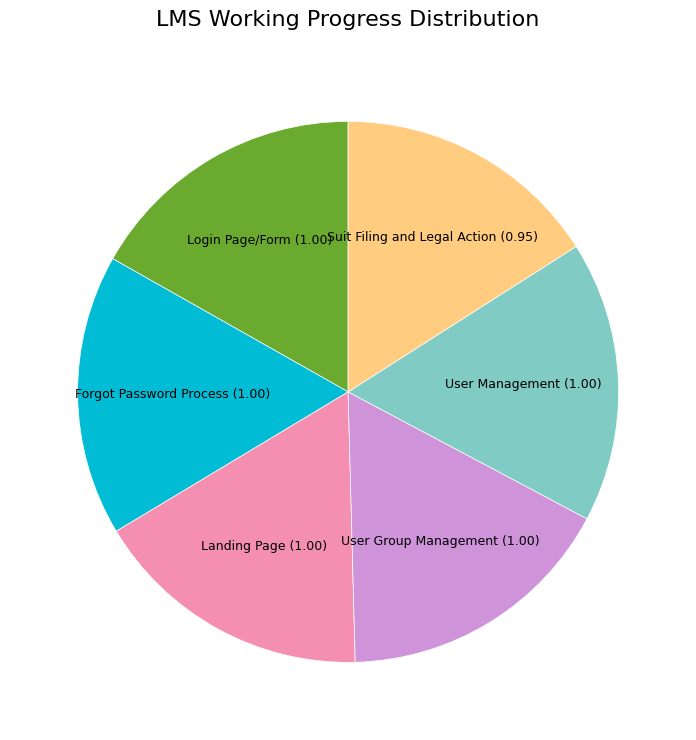

Is it true that Landing Page is 17% of the pie?

True